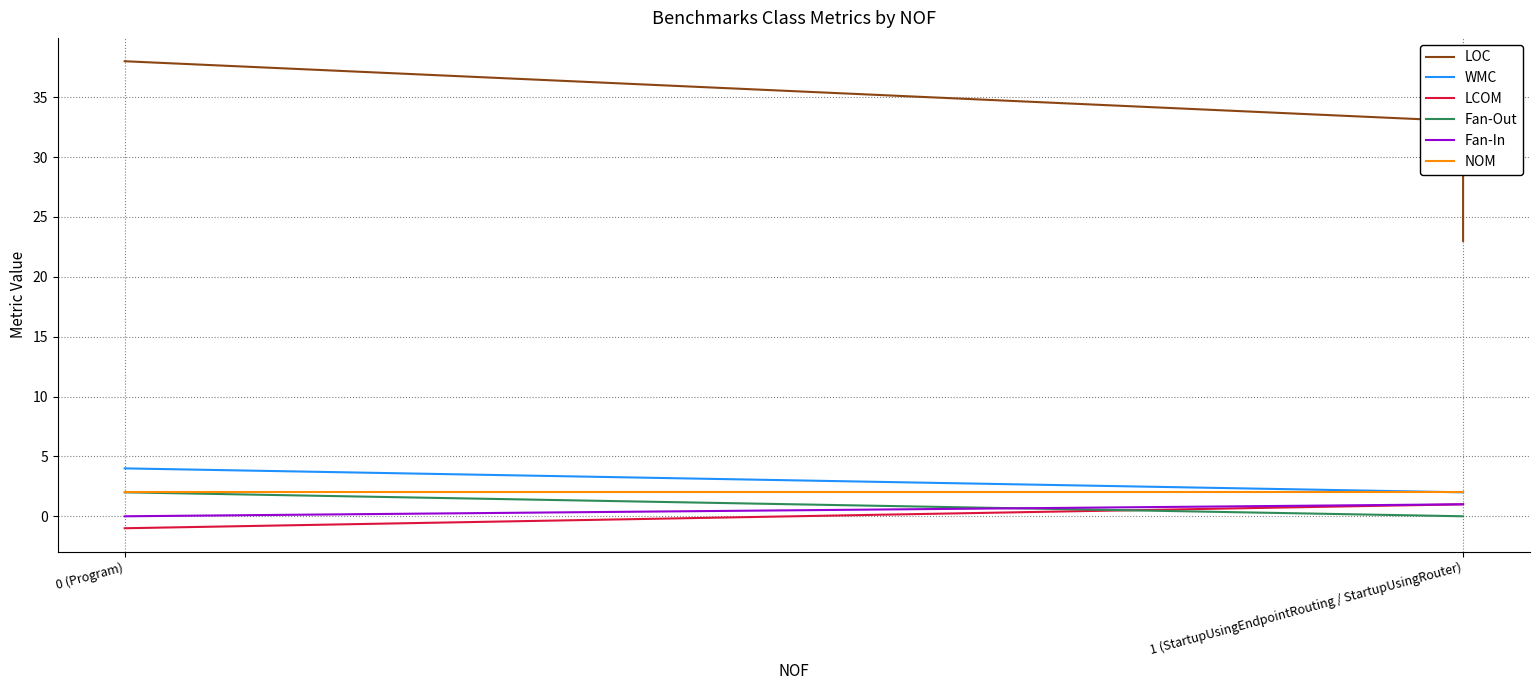

How many values in LCOM are above zero?

2